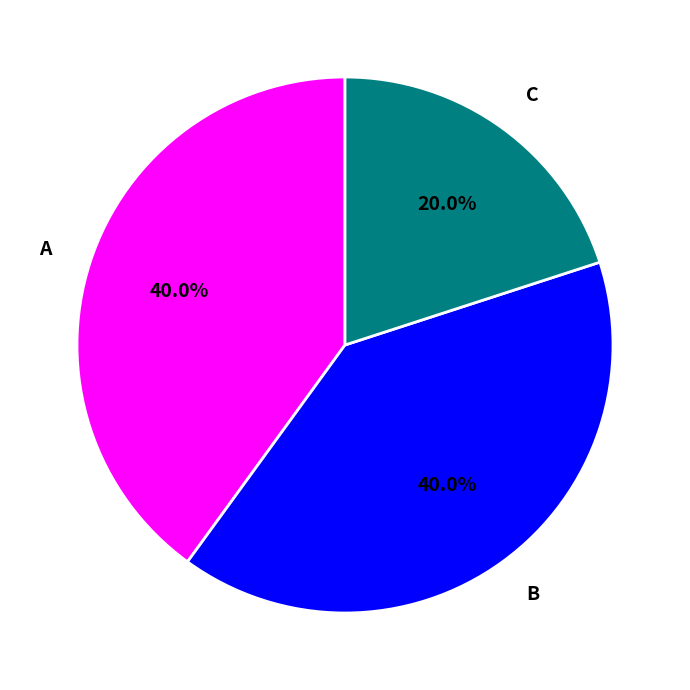

Which category has the smallest portion of the pie?

C